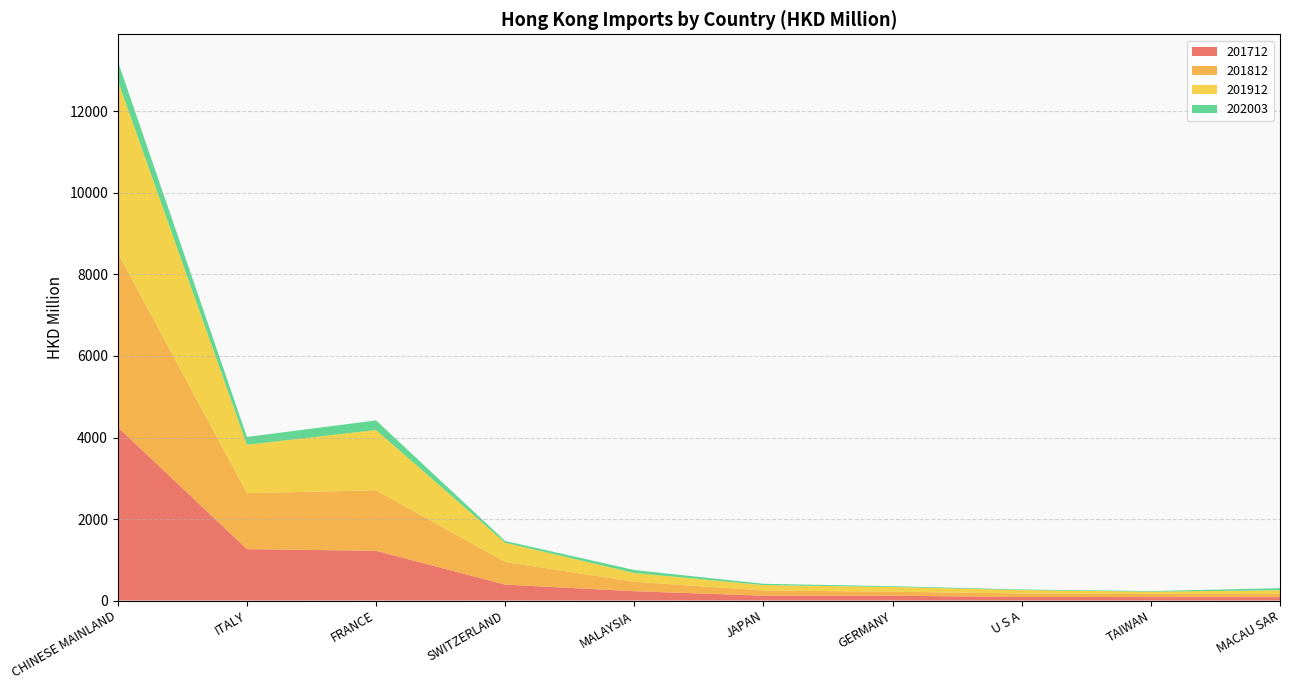

Reading right to left, what are all the values shown in this chart?

201712: MACAU SAR=83.1	TAIWAN=84.4	U S A=87.2	GERMANY=117.1	JAPAN=119.2	MALAYSIA=228.3	SWITZERLAND=390.3	FRANCE=1220.0	ITALY=1261.3	CHINESE MAINLAND=4255.2
201812: MACAU SAR=75.2	TAIWAN=73.2	U S A=86.9	GERMANY=100.4	JAPAN=126.6	MALAYSIA=231.5	SWITZERLAND=554.6	FRANCE=1483.9	ITALY=1372.9	CHINESE MAINLAND=4272.4
201912: MACAU SAR=93.7	TAIWAN=59.0	U S A=82.7	GERMANY=115.5	JAPAN=132.7	MALAYSIA=216.2	SWITZERLAND=472.9	FRANCE=1480.3	ITALY=1188.9	CHINESE MAINLAND=4230.1
202003: MACAU SAR=50.1	TAIWAN=15.7	U S A=14.0	GERMANY=18.5	JAPAN=31.7	MALAYSIA=72.1	SWITZERLAND=42.9	FRANCE=235.6	ITALY=190.3	CHINESE MAINLAND=474.5